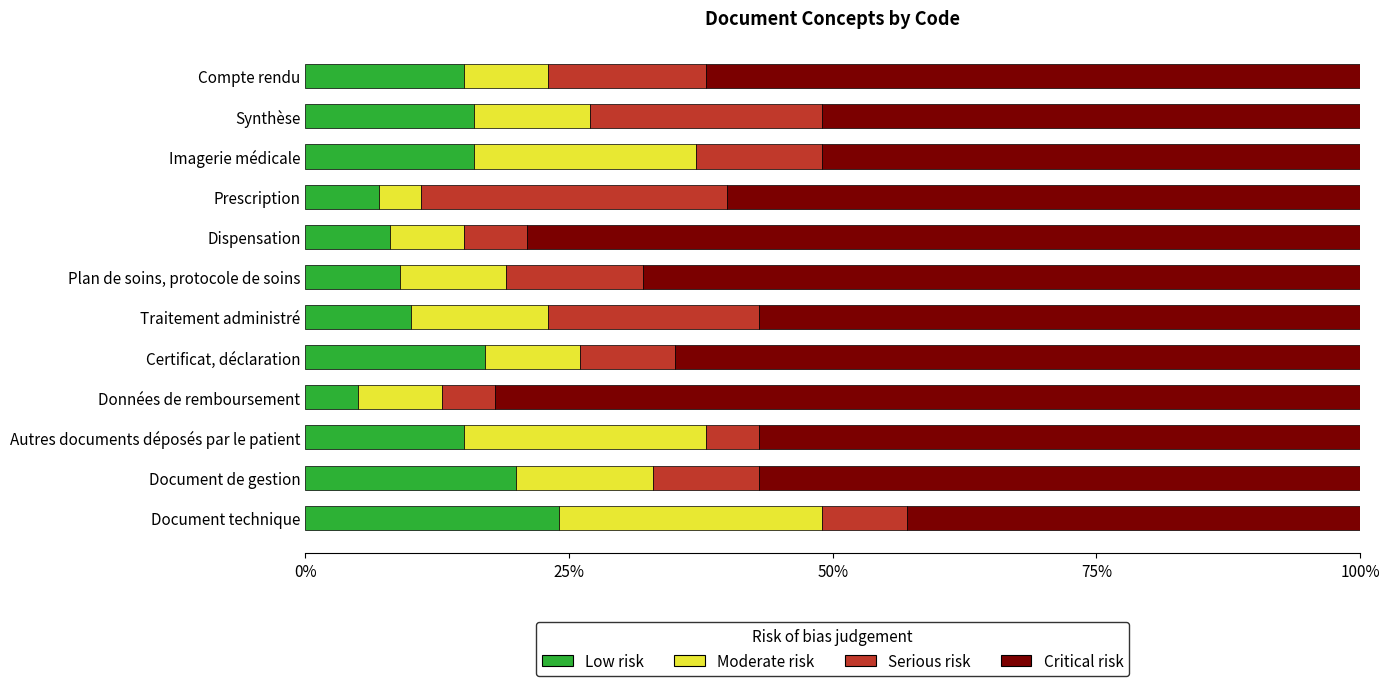

Read the Low risk value at Plan de soins, protocole de soins.

9.0